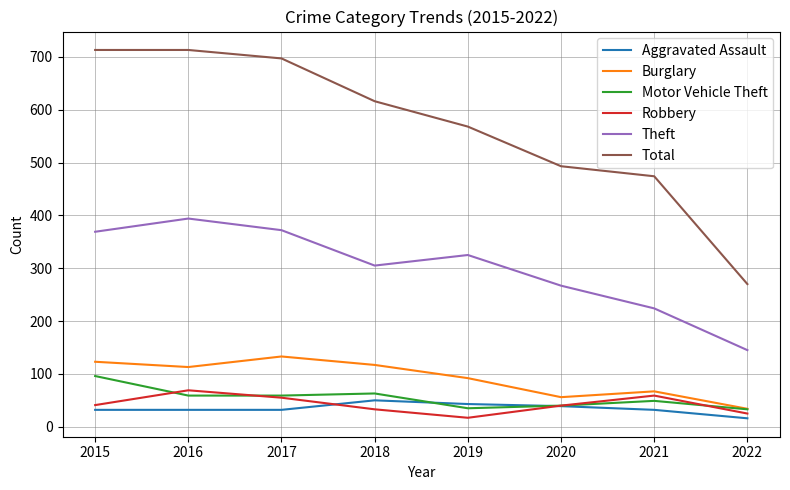

Where does the Total series first go above 616?

2015